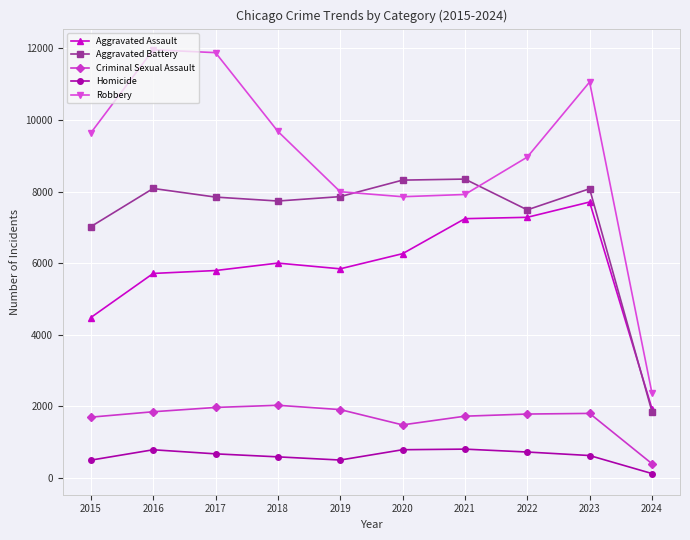

What is the value of the Aggravated Battery point at the 3rd from the left?

7845